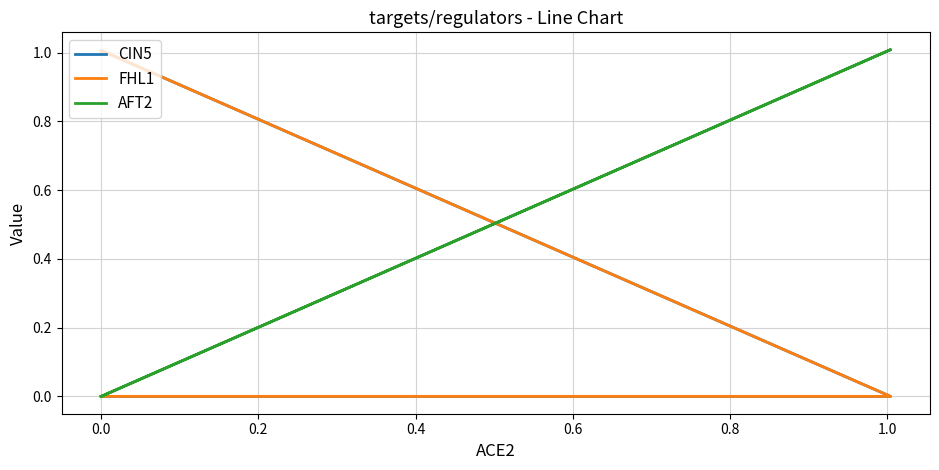

In AFT2, how many points are higher than both neighbors (excluding endpoints)?

1